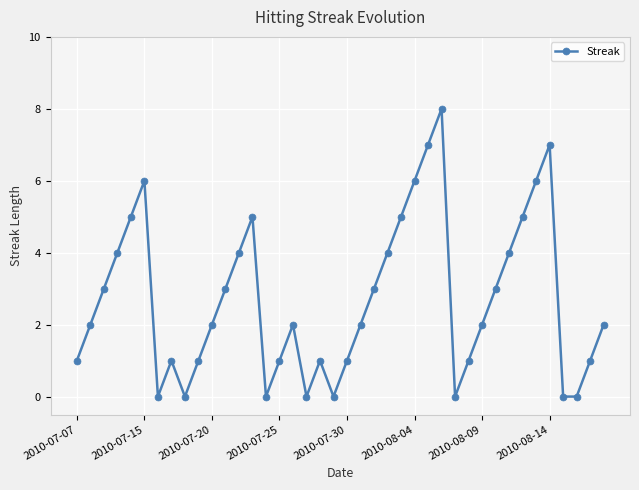

True or false: there are more than 2 points higher than both neighbors.

True